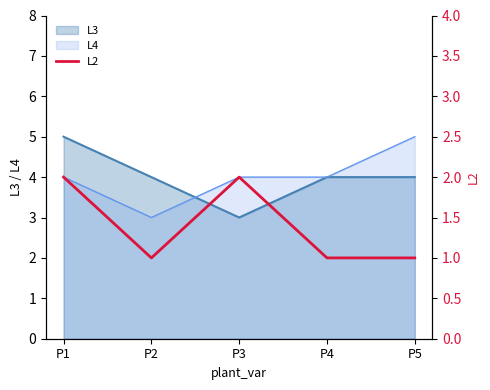

Is it true that L4 equals 5 at P5?

True